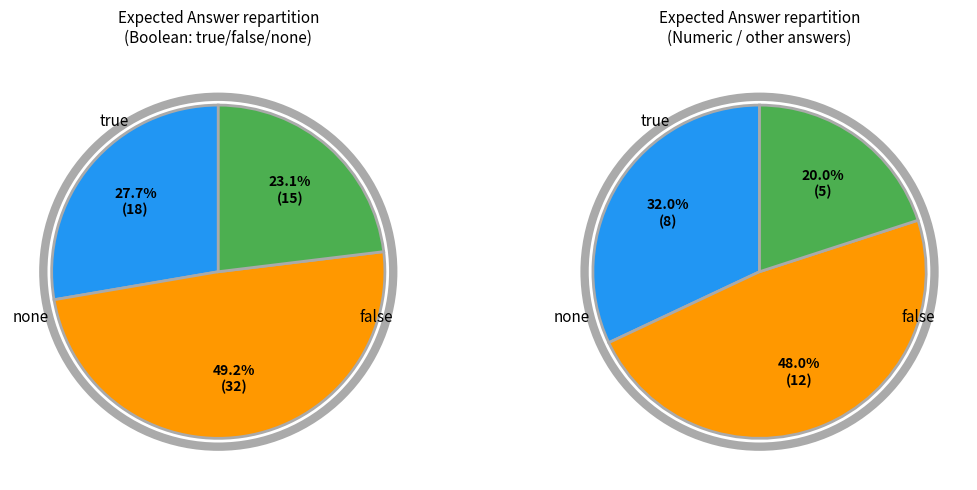

To the nearest percent, what is the combined percentage of none and true?

51%